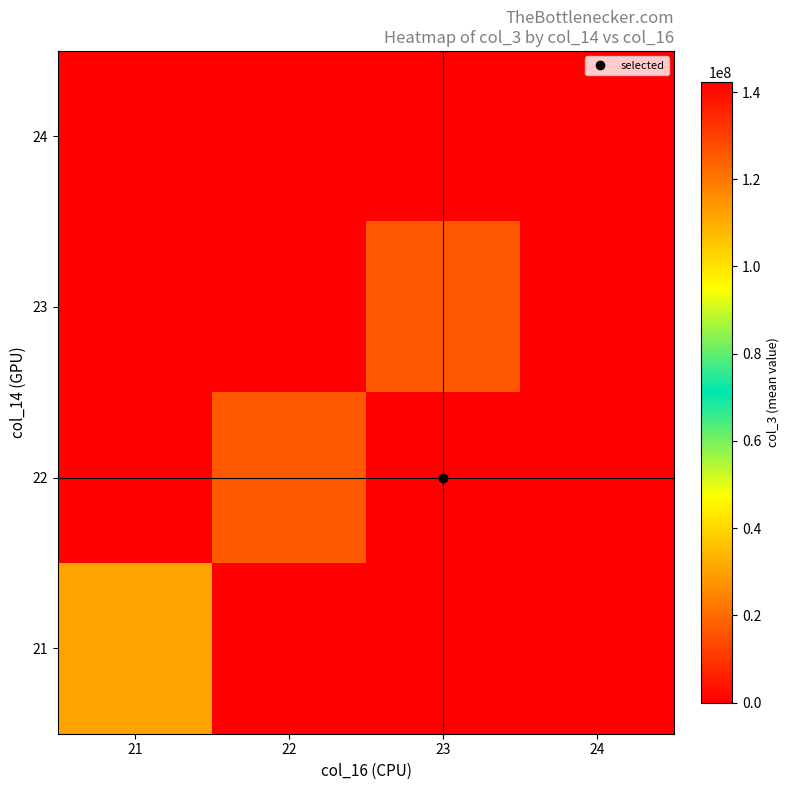

Reading left to right, list all the values displayed in this chart.

24: 21=0.0	22=0.0	23=0.0	24=142295429.3
23: 21=0.0	22=0.0	23=125627984.3	24=0.0
22: 21=0.0	22=125350337.0	23=0.0	24=0.0
21: 21=30329736.0	22=0.0	23=0.0	24=0.0